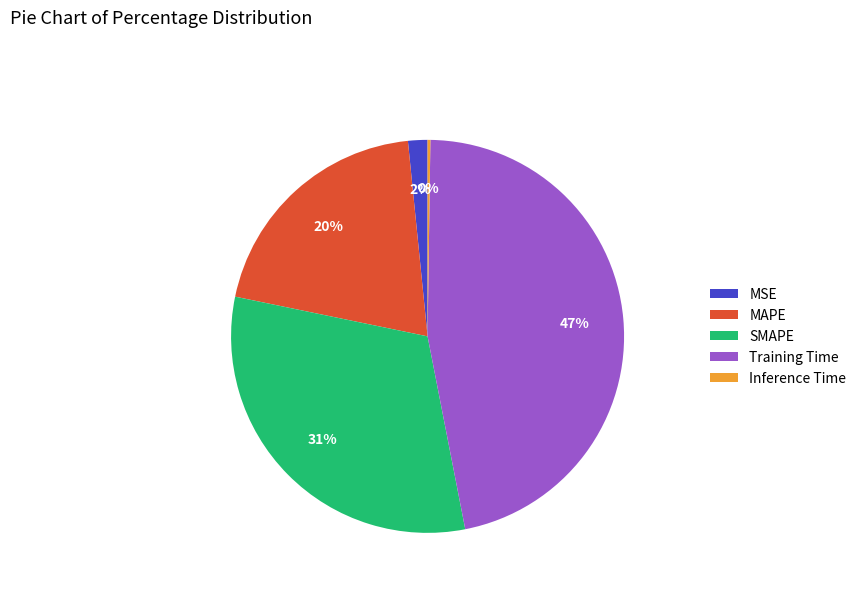

Is there a majority slice in this chart?

No